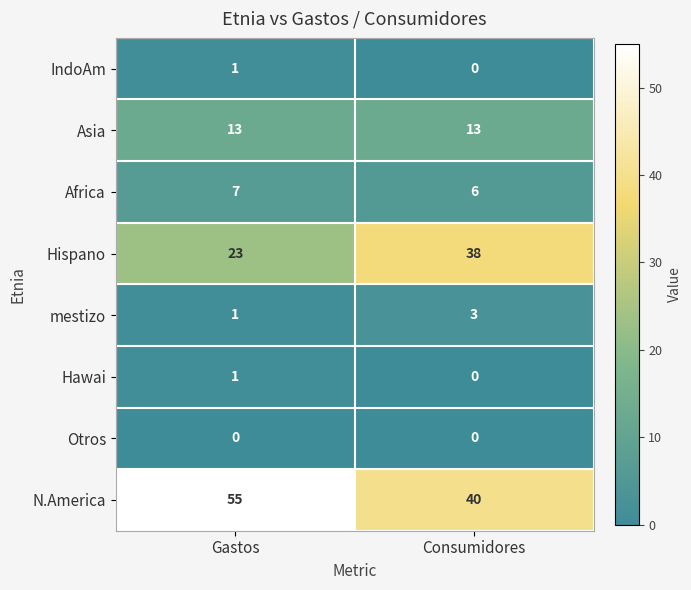

Is the value of Otros at Gastos greater than the value of Hawai at Gastos?

No